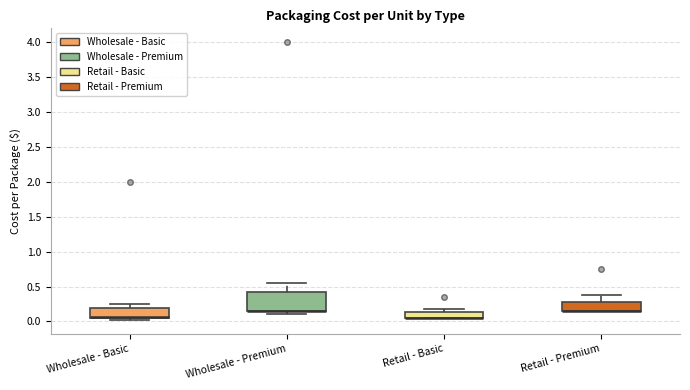

Comparing the boxes themselves (not the whiskers), which one is the tallest?

Wholesale - Premium